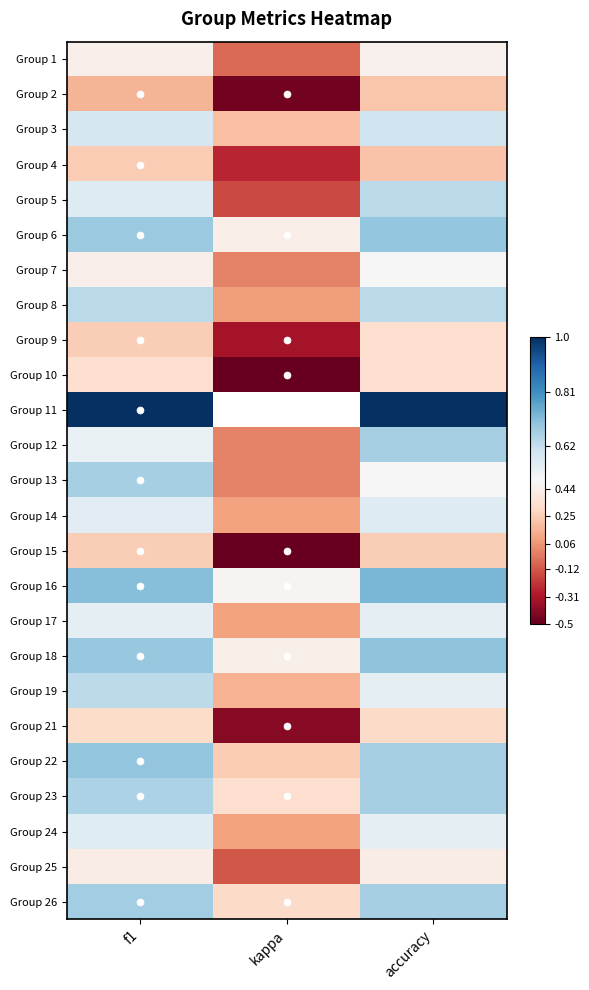

What is the smallest value displayed?

-0.5